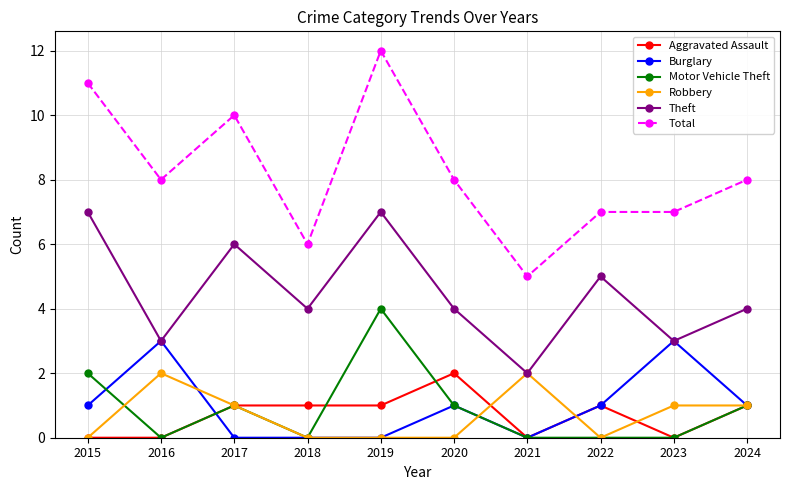

Does the chart display data point markers on the line(s)?

Yes